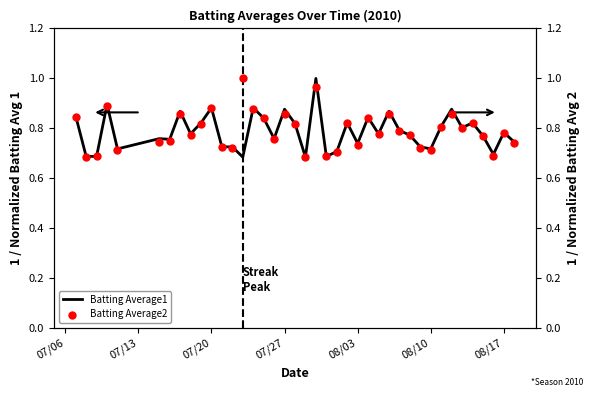

Is the value of Batting Average1 at 20 greater than the value of Batting Average2 at 22?

Yes